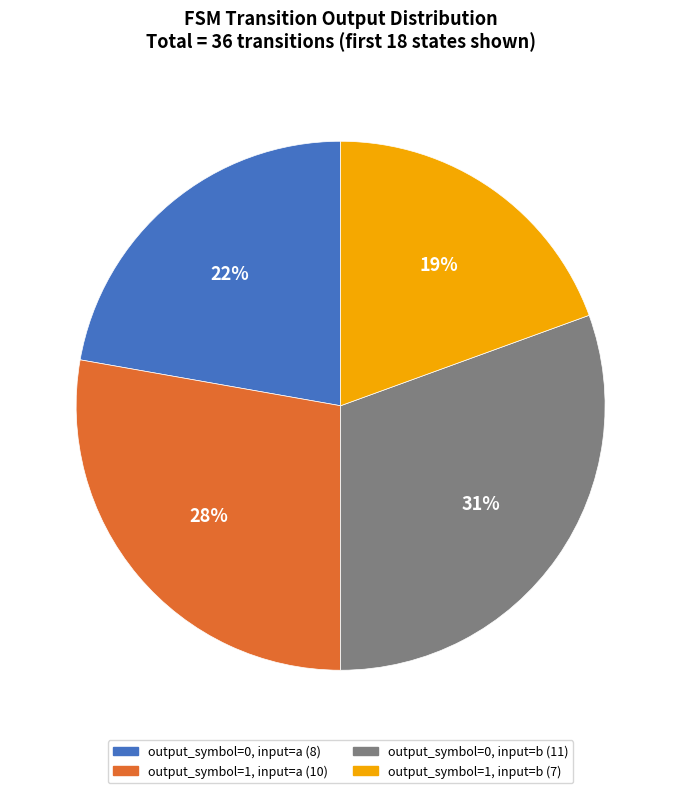

Is it true that output_symbol=1, input=a is 42% of the pie?

False